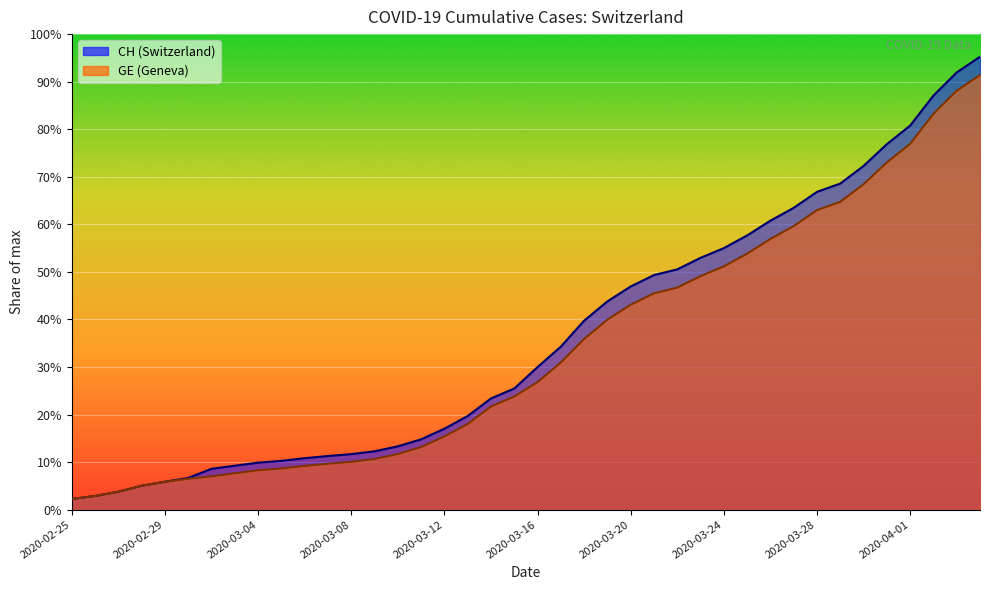

List the labels in order of CH value, largest first.

2020-04-04, 2020-04-03, 2020-04-02, 2020-04-01, 2020-03-31, 2020-03-30, 2020-03-29, 2020-03-28, 2020-03-27, 2020-03-26, 2020-03-25, 2020-03-24, 2020-03-23, 2020-03-22, 2020-03-21, 2020-03-20, 2020-03-19, 2020-03-18, 2020-03-17, 2020-03-16, 2020-03-15, 2020-03-14, 2020-03-13, 2020-03-12, 2020-03-11, 2020-03-10, 2020-03-09, 2020-03-08, 2020-03-07, 2020-03-06, 2020-03-05, 2020-03-04, 2020-03-03, 2020-03-02, 2020-03-01, 2020-02-29, 2020-02-28, 2020-02-27, 2020-02-26, 2020-02-25